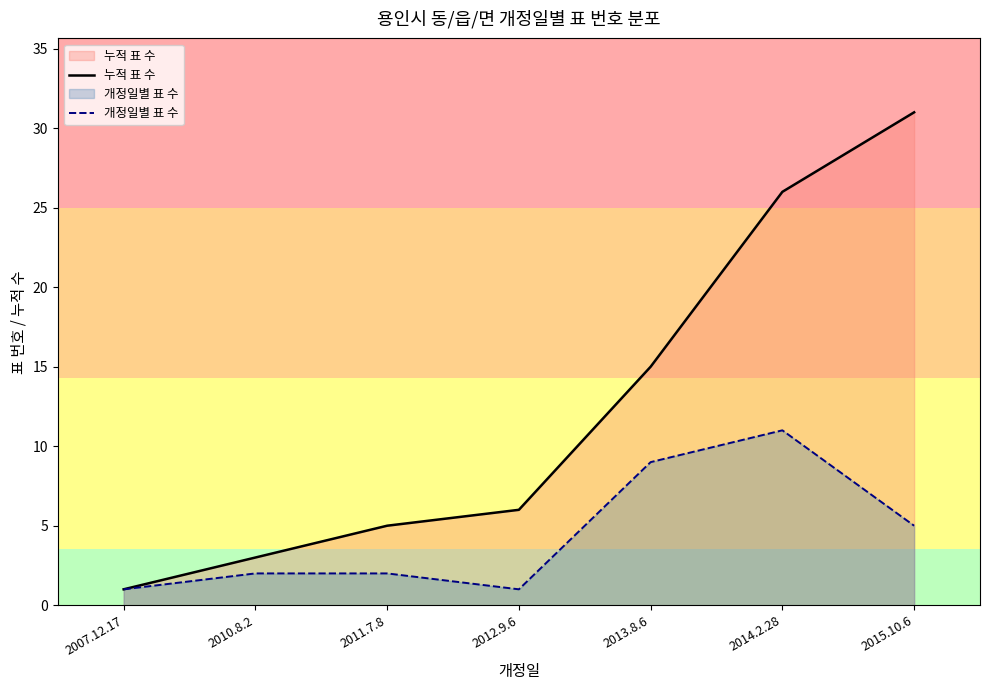

Read the 개정일별 표 수 value at 2013.8.6.

9